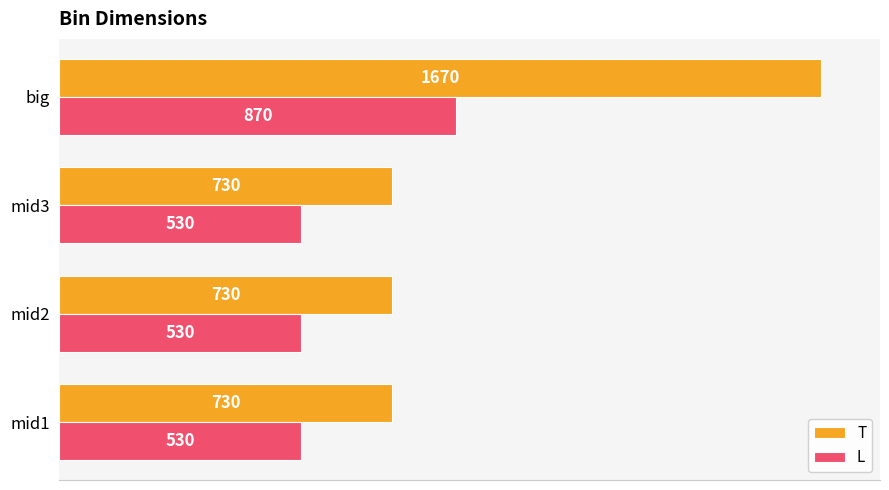

What is the difference between the maximum and minimum values in the L series?

340